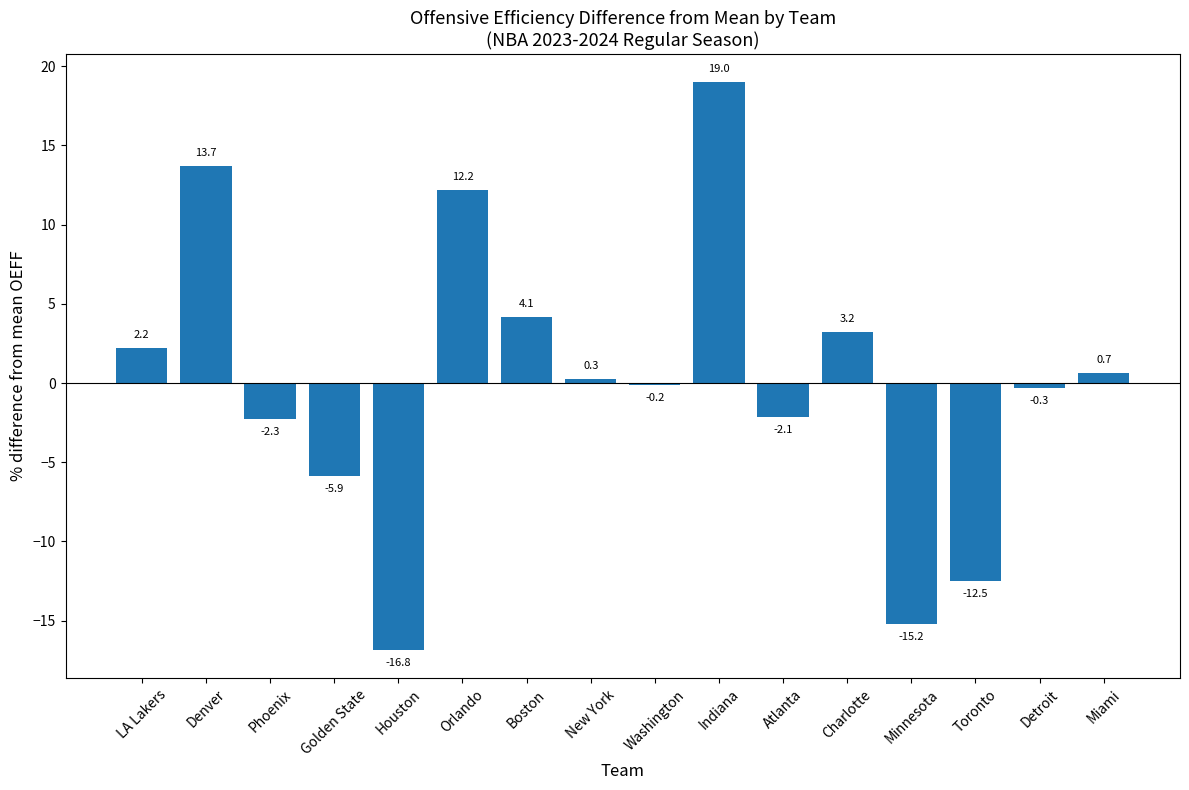

Where does the data first go above 0?

LA Lakers